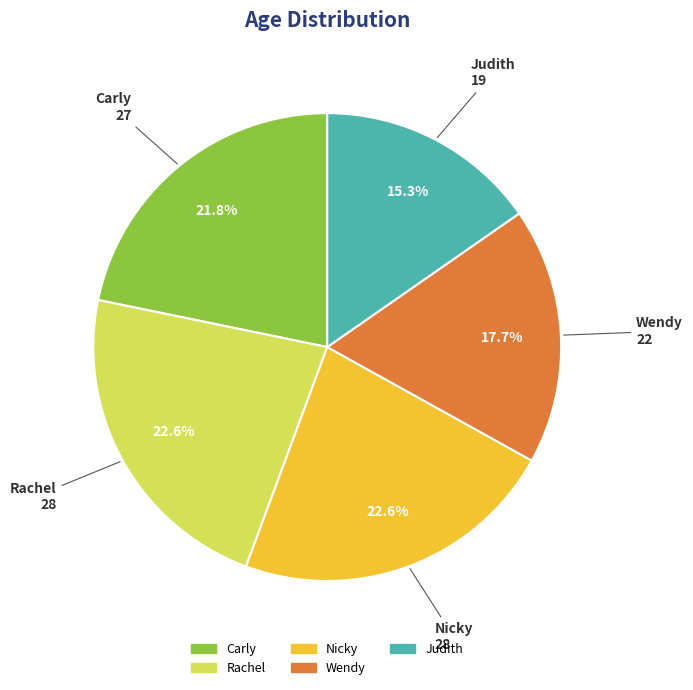

Between Nicky and Wendy, which is larger?

Nicky